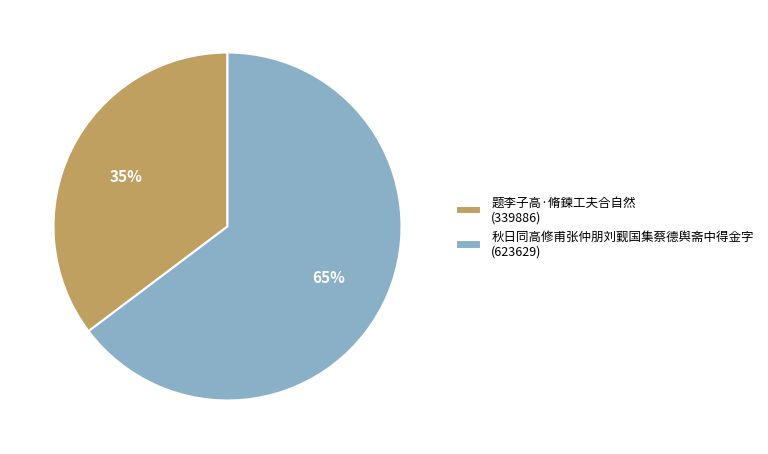

How many segments does this pie chart have?

2